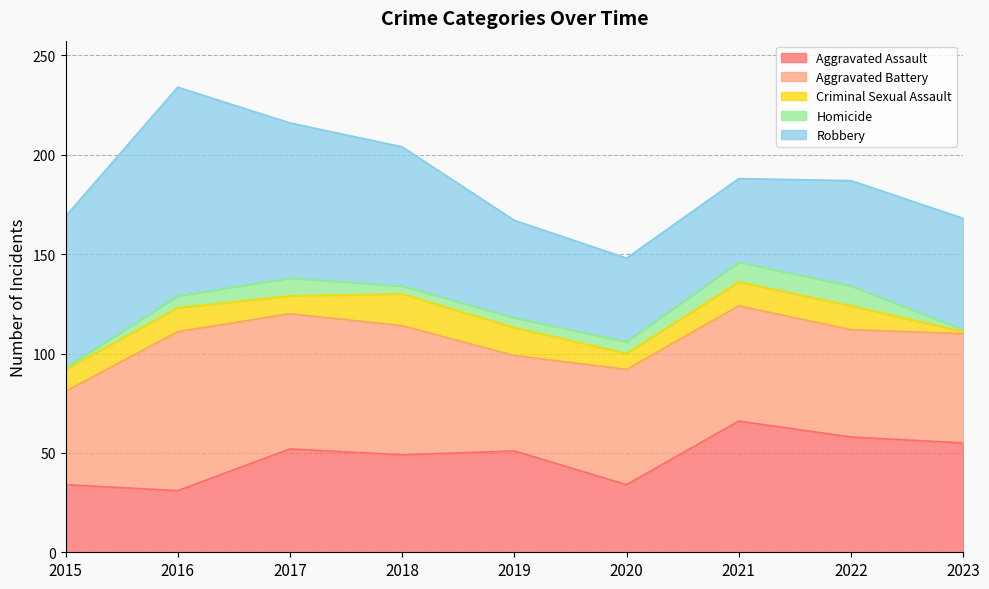

Between 2018 and 2019, which is larger?

2019